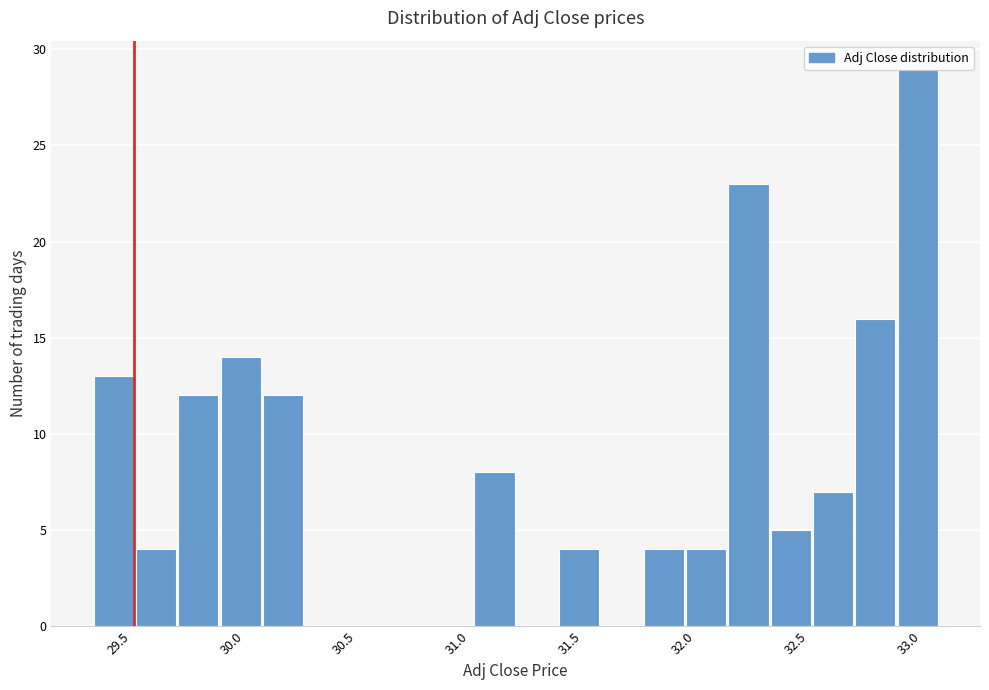

Read against the x-axis, roughly where is the centre of the tallest bar?

33.05